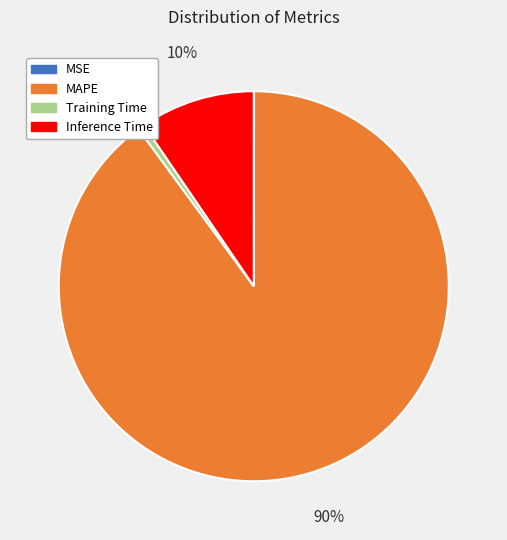

Is it true that Inference Time is 10% of the pie?

True